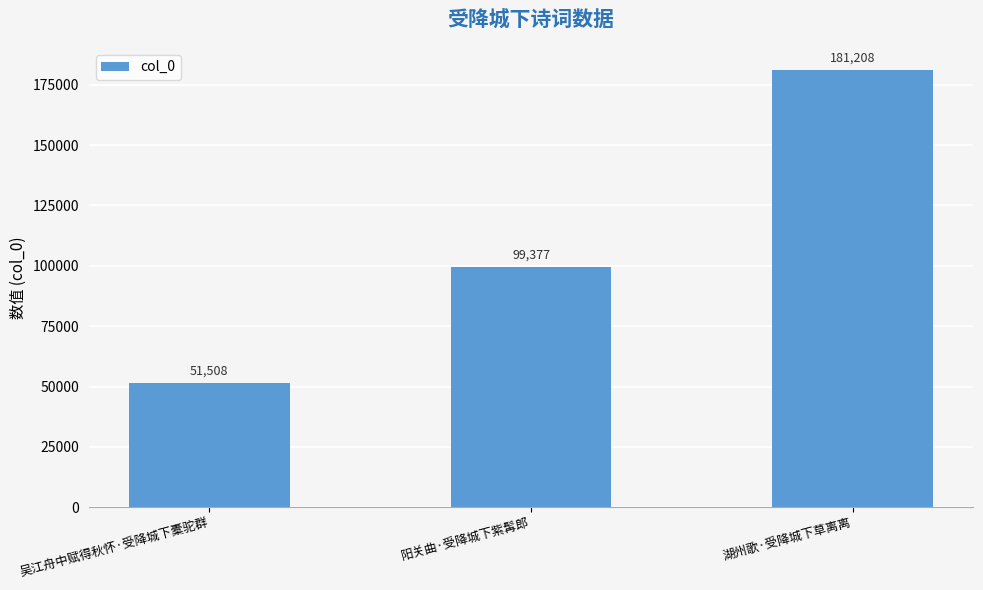

What is the value of the 3rd bar from the left?

181208